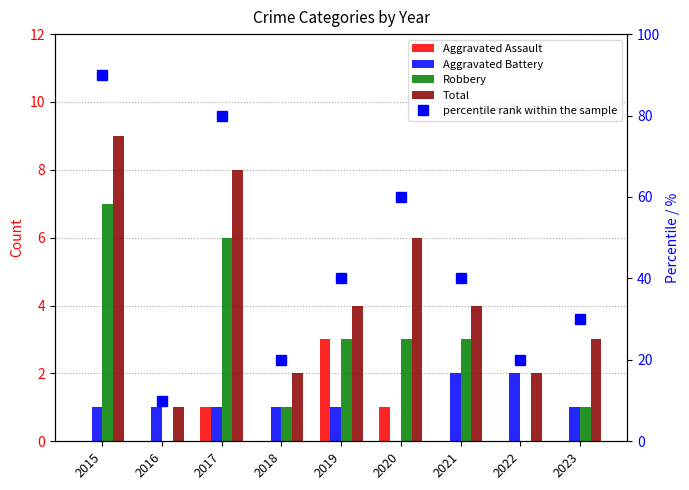

Does the chart contain any negative values?

No